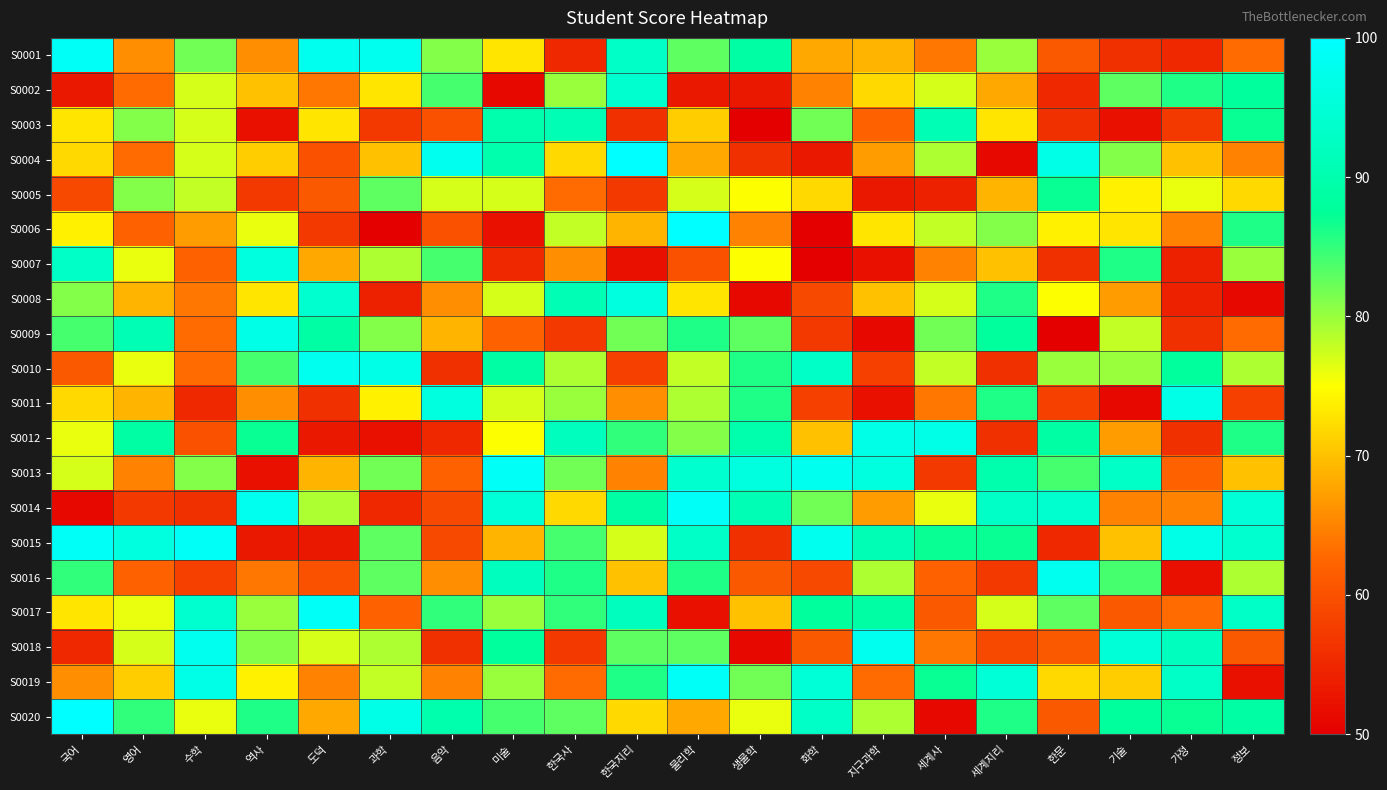

Reading left to right, transcribe all the data shown in this chart.

S0001: 국어=99	영어=66	수학=82	역사=66	도덕=98	과학=98	음악=81	미술=73	한국사=55	한국지리=93	물리학=83	생물학=89	화학=68	지구과학=69	세계사=64	세계지리=80	한문=61	기술=56	가정=55	정보=63
S0002: 국어=53	영어=63	수학=77	역사=70	도덕=64	과학=73	음악=84	미술=51	한국사=80	한국지리=94	물리학=53	생물학=53	화학=65	지구과학=72	세계사=77	세계지리=68	한문=55	기술=83	가정=86	정보=88
S0003: 국어=73	영어=81	수학=77	역사=52	도덕=73	과학=57	음악=60	미술=90	한국사=91	한국지리=56	물리학=71	생물학=50	화학=82	지구과학=62	세계사=91	세계지리=73	한문=56	기술=52	가정=57	정보=87
S0004: 국어=72	영어=63	수학=77	역사=71	도덕=60	과학=70	음악=98	미술=90	한국사=72	한국지리=100	물리학=68	생물학=56	화학=53	지구과학=67	세계사=79	세계지리=51	한문=97	기술=81	가정=70	정보=65
S0005: 국어=59	영어=81	수학=78	역사=57	도덕=61	과학=83	음악=77	미술=77	한국사=63	한국지리=57	물리학=77	생물학=75	화학=72	지구과학=53	세계사=54	세계지리=69	한문=87	기술=74	가정=76	정보=72
S0006: 국어=74	영어=62	수학=67	역사=76	도덕=57	과학=50	음악=60	미술=52	한국사=78	한국지리=69	물리학=100	생물학=65	화학=50	지구과학=73	세계사=78	세계지리=81	한문=74	기술=73	가정=65	정보=86
S0007: 국어=93	영어=76	수학=62	역사=96	도덕=68	과학=79	음악=84	미술=55	한국사=66	한국지리=52	물리학=60	생물학=75	화학=50	지구과학=52	세계사=65	세계지리=70	한문=56	기술=86	가정=54	정보=80
S0008: 국어=81	영어=69	수학=64	역사=73	도덕=94	과학=54	음악=66	미술=77	한국사=91	한국지리=96	물리학=73	생물학=51	화학=59	지구과학=70	세계사=77	세계지리=86	한문=75	기술=67	가정=54	정보=51
S0009: 국어=84	영어=91	수학=63	역사=97	도덕=89	과학=81	음악=69	미술=62	한국사=57	한국지리=82	물리학=86	생물학=83	화학=57	지구과학=51	세계사=82	세계지리=88	한문=50	기술=78	가정=56	정보=63
S0010: 국어=61	영어=76	수학=63	역사=84	도덕=98	과학=97	음악=56	미술=89	한국사=79	한국지리=58	물리학=78	생물학=86	화학=93	지구과학=58	세계사=78	세계지리=56	한문=80	기술=80	가정=88	정보=79
S0011: 국어=72	영어=69	수학=55	역사=66	도덕=56	과학=74	음악=96	미술=77	한국사=80	한국지리=66	물리학=79	생물학=86	화학=58	지구과학=52	세계사=64	세계지리=86	한문=58	기술=51	가정=97	정보=58
S0012: 국어=76	영어=89	수학=60	역사=87	도덕=53	과학=52	음악=55	미술=75	한국사=92	한국지리=85	물리학=81	생물학=90	화학=70	지구과학=97	세계사=97	세계지리=56	한문=89	기술=67	가정=56	정보=86
S0013: 국어=77	영어=65	수학=81	역사=52	도덕=69	과학=82	음악=62	미술=99	한국사=82	한국지리=65	물리학=94	생물학=96	화학=98	지구과학=96	세계사=57	세계지리=90	한문=84	기술=93	가정=62	정보=70
S0014: 국어=51	영어=57	수학=56	역사=98	도덕=79	과학=55	음악=59	미술=95	한국사=72	한국지리=89	물리학=99	생물학=91	화학=82	지구과학=67	세계사=76	세계지리=93	한문=94	기술=65	가정=65	정보=95
S0015: 국어=99	영어=96	수학=99	역사=53	도덕=53	과학=83	음악=59	미술=69	한국사=84	한국지리=77	물리학=93	생물학=56	화학=98	지구과학=91	세계사=87	세계지리=87	한문=55	기술=70	가정=97	정보=94
S0016: 국어=85	영어=62	수학=58	역사=64	도덕=60	과학=83	음악=66	미술=92	한국사=86	한국지리=70	물리학=86	생물학=61	화학=59	지구과학=79	세계사=62	세계지리=57	한문=98	기술=84	가정=52	정보=79
S0017: 국어=73	영어=76	수학=94	역사=80	도덕=99	과학=62	음악=85	미술=80	한국사=85	한국지리=92	물리학=52	생물학=70	화학=88	지구과학=89	세계사=61	세계지리=77	한문=83	기술=61	가정=63	정보=93
S0018: 국어=55	영어=77	수학=98	역사=81	도덕=77	과학=79	음악=56	미술=88	한국사=57	한국지리=83	물리학=83	생물학=51	화학=61	지구과학=98	세계사=64	세계지리=59	한문=61	기술=95	가정=92	정보=61
S0019: 국어=66	영어=71	수학=97	역사=74	도덕=65	과학=78	음악=65	미술=80	한국사=63	한국지리=86	물리학=99	생물학=82	화학=95	지구과학=63	세계사=87	세계지리=95	한문=72	기술=71	가정=93	정보=52
S0020: 국어=100	영어=85	수학=76	역사=86	도덕=68	과학=97	음악=90	미술=84	한국사=83	한국지리=72	물리학=68	생물학=76	화학=93	지구과학=79	세계사=51	세계지리=86	한문=61	기술=88	가정=87	정보=89